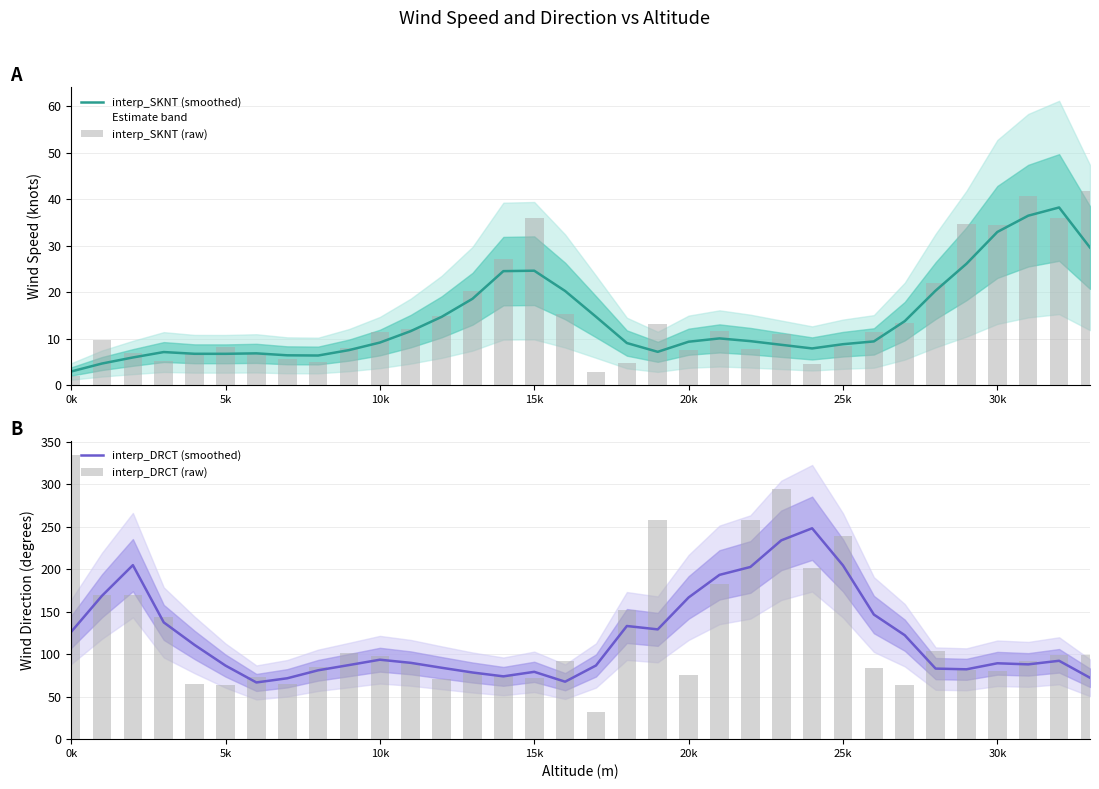

Is it true that interp_SKNT (smoothed) equals 13.5 at 28?

False